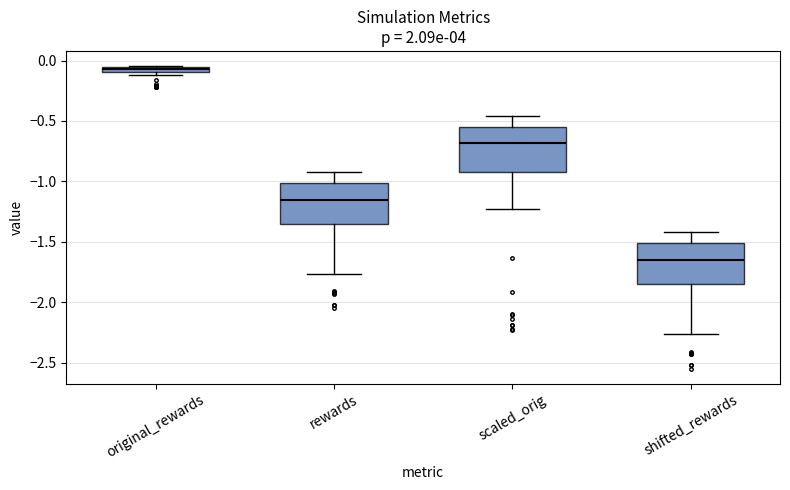

Where does the upper whisker of the box for scaled_orig end on the y-axis? The values are not printed on the chart, so give them approximately, as read against the axis.

-0.45